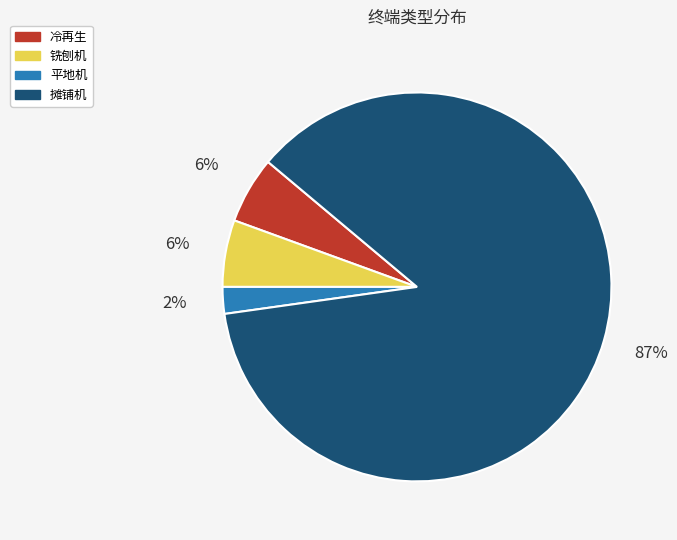

Which slice is the largest?

摊铺机